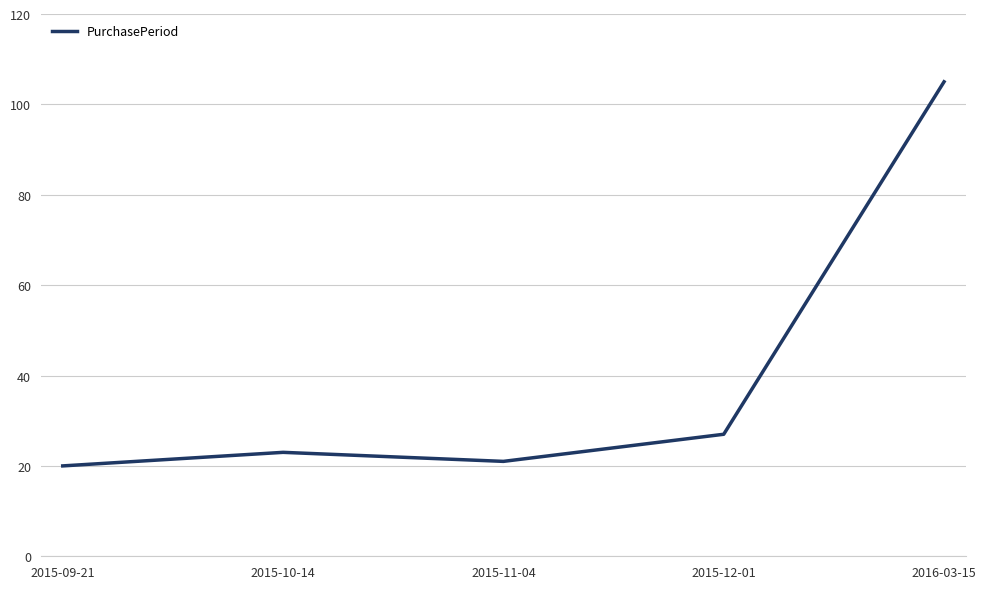

Read the value at 2015-10-14.

23